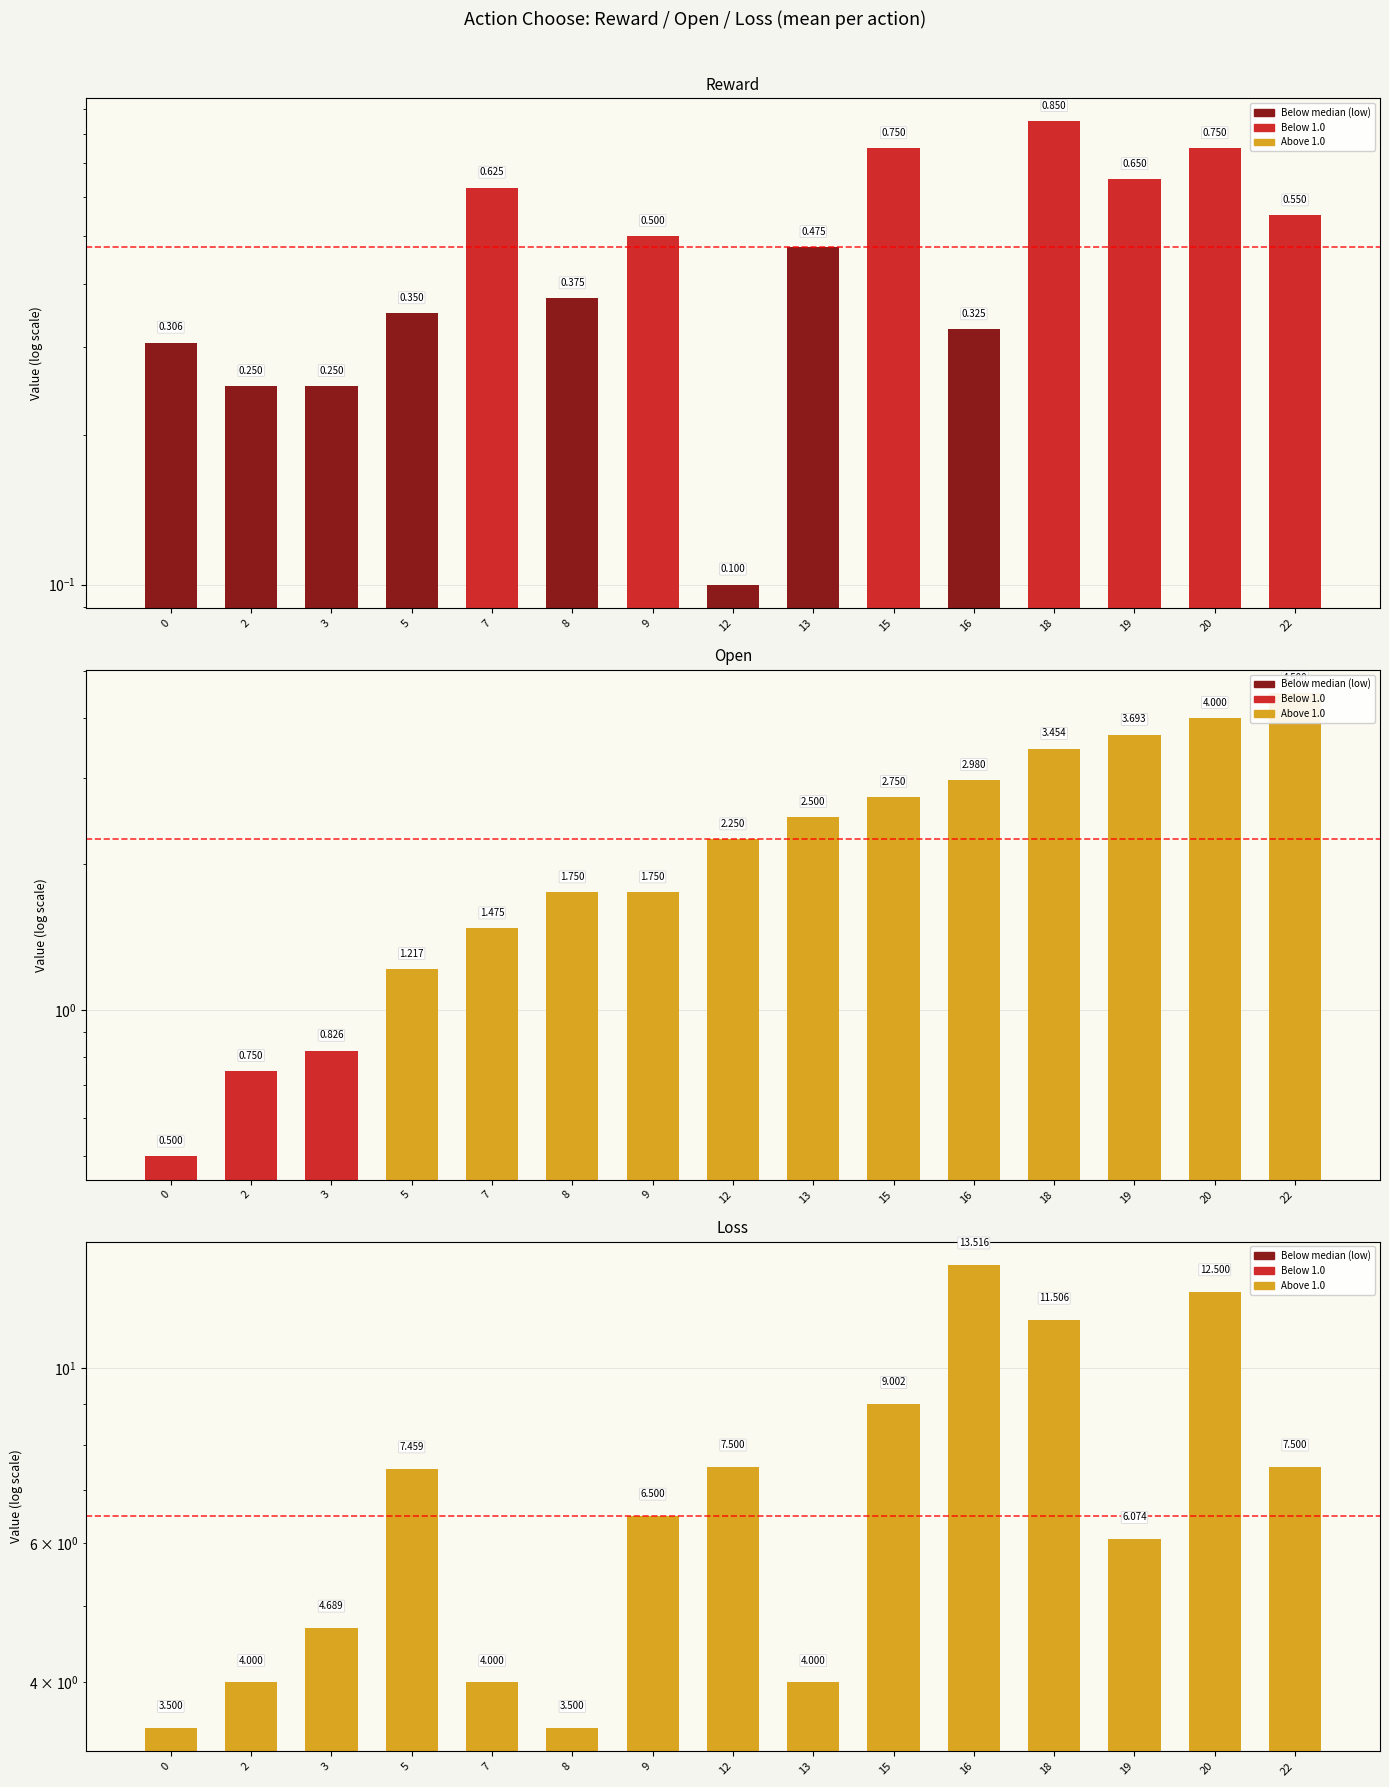

List the series in order of their overall mean, lowest first.

reward, open, loss